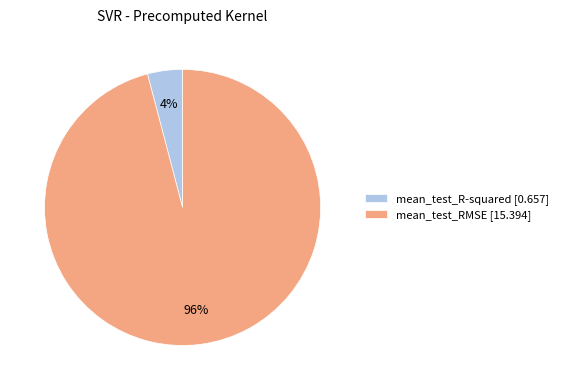

Does mean_test_R-squared represent more than half of the total?

No